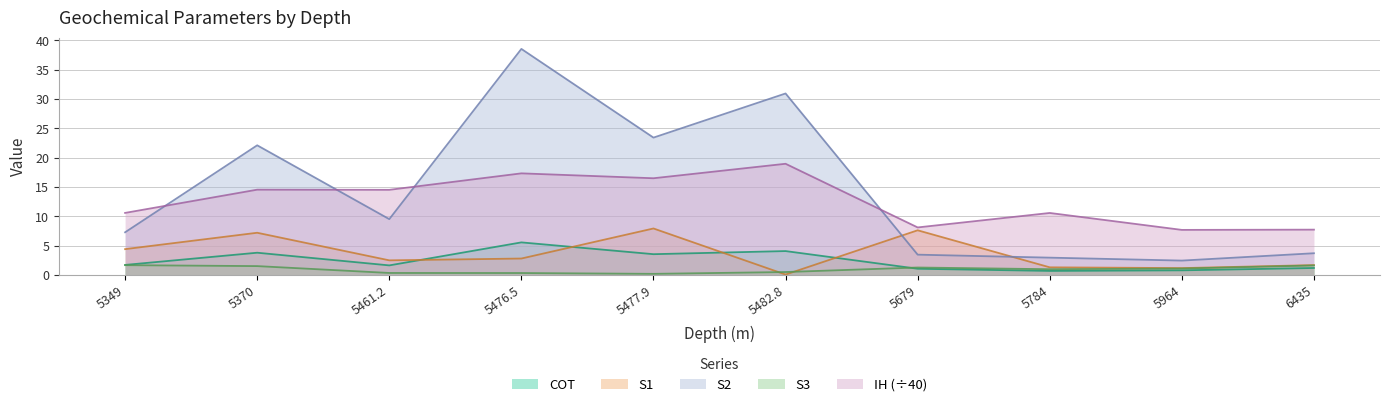

After their last crossing, which series has the higher values: S2 or S1?

S2